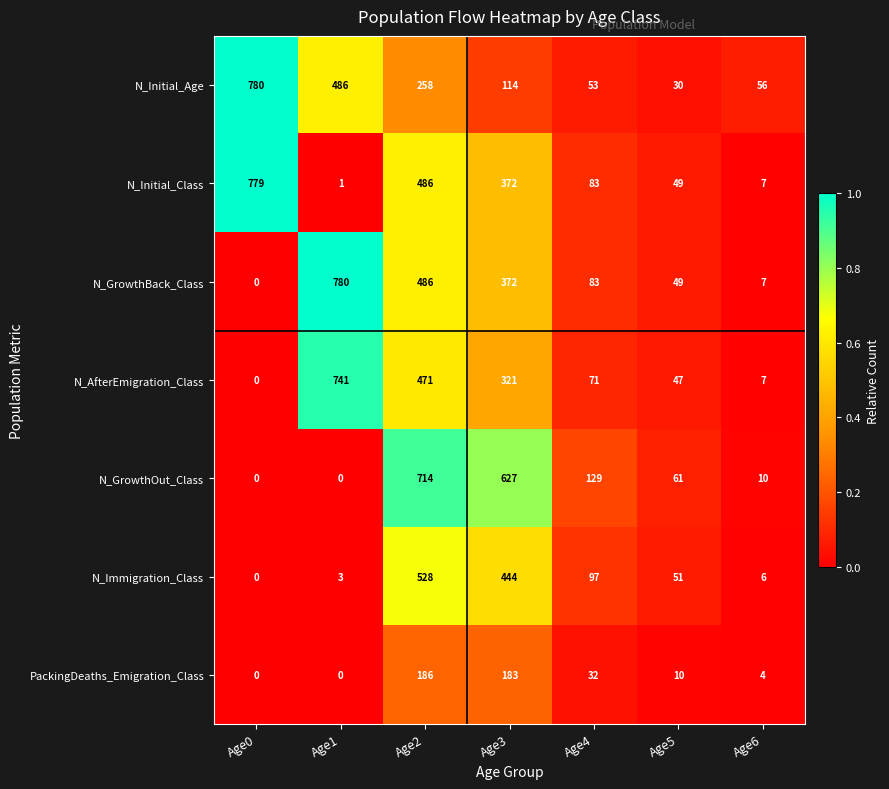

What is the sum of all N_Immigration_Class values?

1129